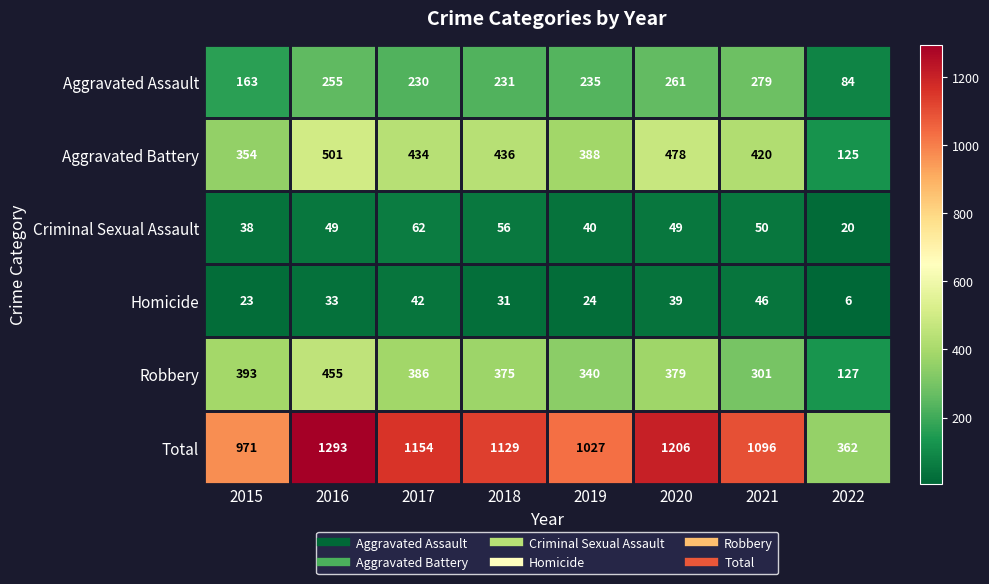

Read the Aggravated Battery value at 2020, to the nearest 5.

480